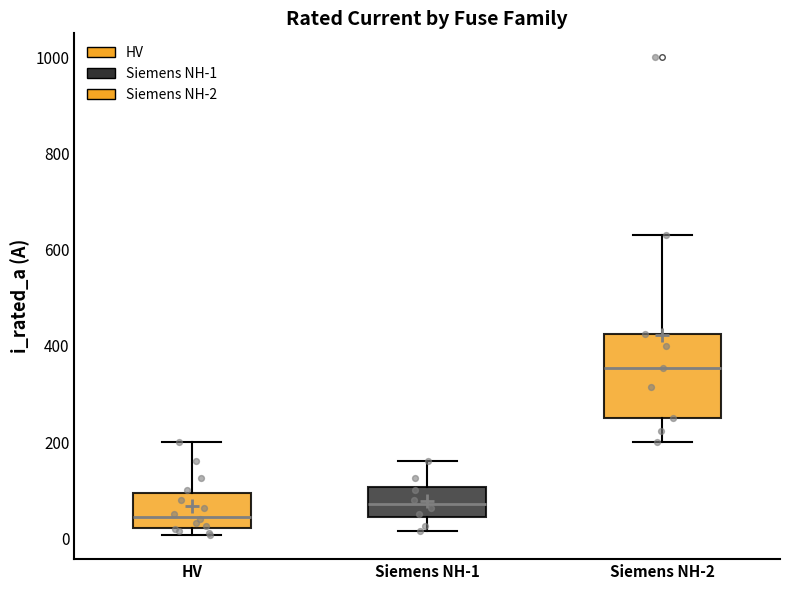

Reading left to right, read every box against the y-axis: the position of its median line, the range the box covers, and the ends of its whiskers. The values are not printed on the chart, so give them approximately, as read against the axis.

HV: median 40, box 20 to 100, whiskers 0 to 200
Siemens NH-1: median 80, box 40 to 100, whiskers 20 to 160
Siemens NH-2: median 360, box 260 to 420, whiskers 200 to 640